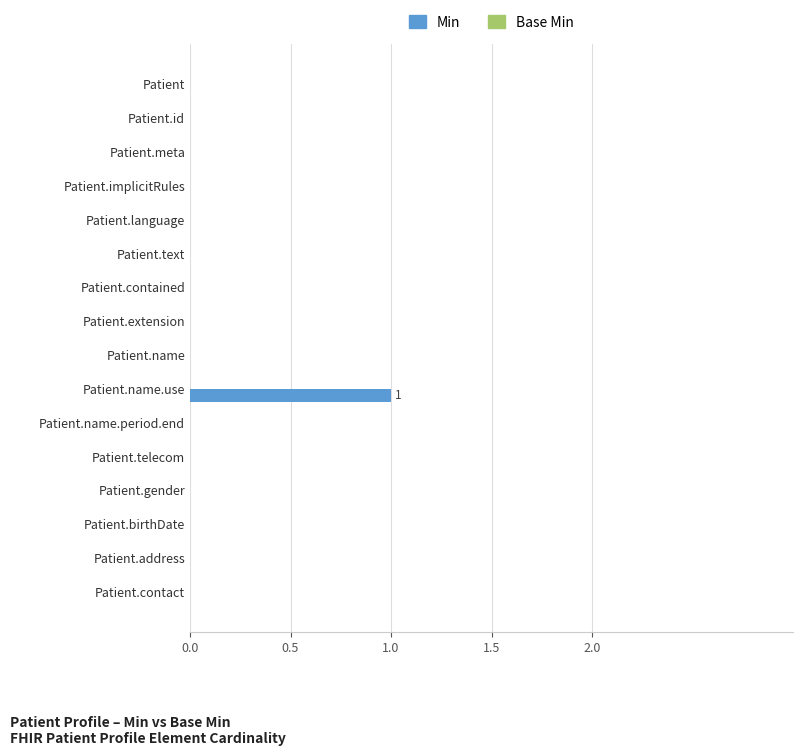

Reading bottom to top, extract all data points from this chart.

Patient.contact=0	Patient.address=0	Patient.birthDate=0	Patient.gender=0	Patient.telecom=0	Patient.name.period.end=0	Patient.name.use=1	Patient.name=0	Patient.extension=0	Patient.contained=0	Patient.text=0	Patient.language=0	Patient.implicitRules=0	Patient.meta=0	Patient.id=0	Patient=0